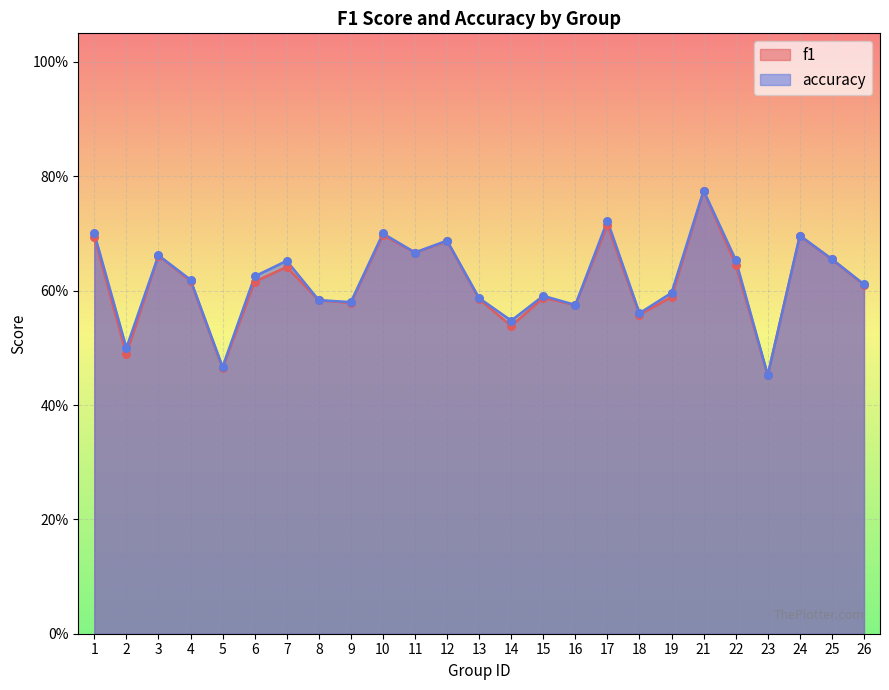

At which category is the sum across all series the highest?

21